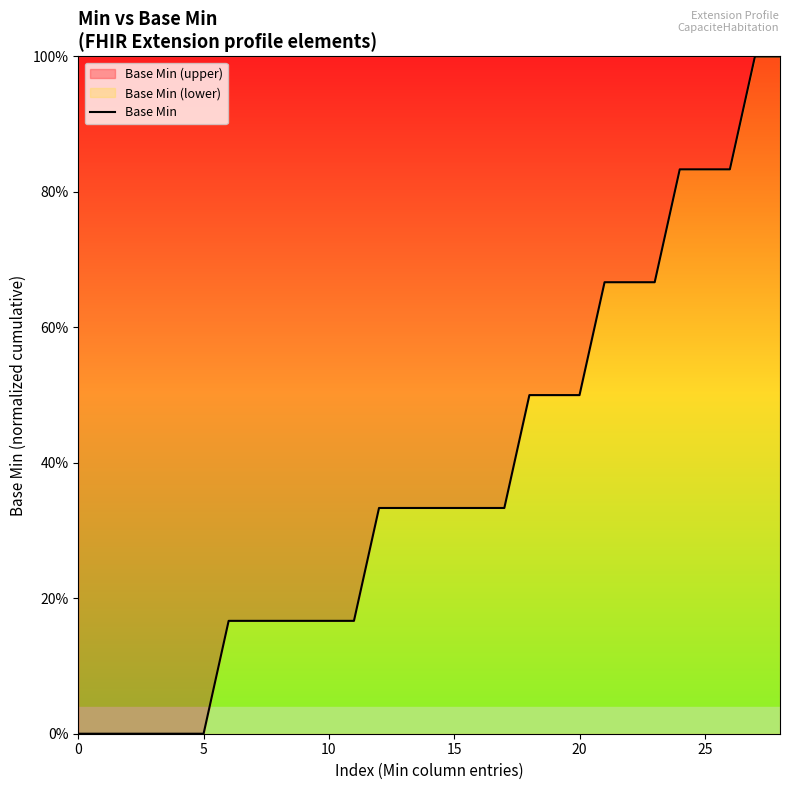

Does the chart display data point markers on the line(s)?

No